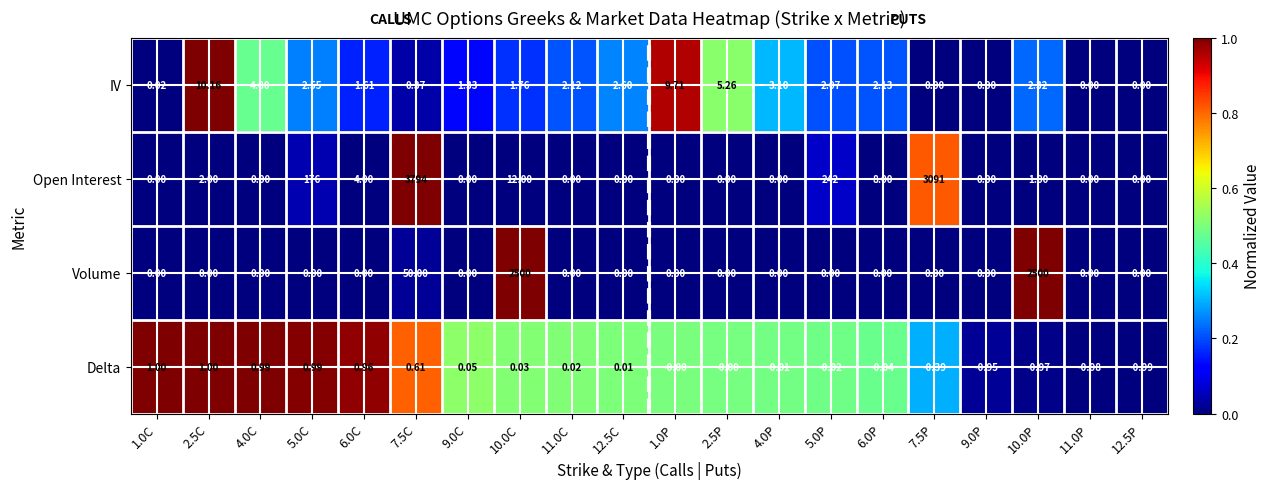

What is the greatest value displayed?

3794.0